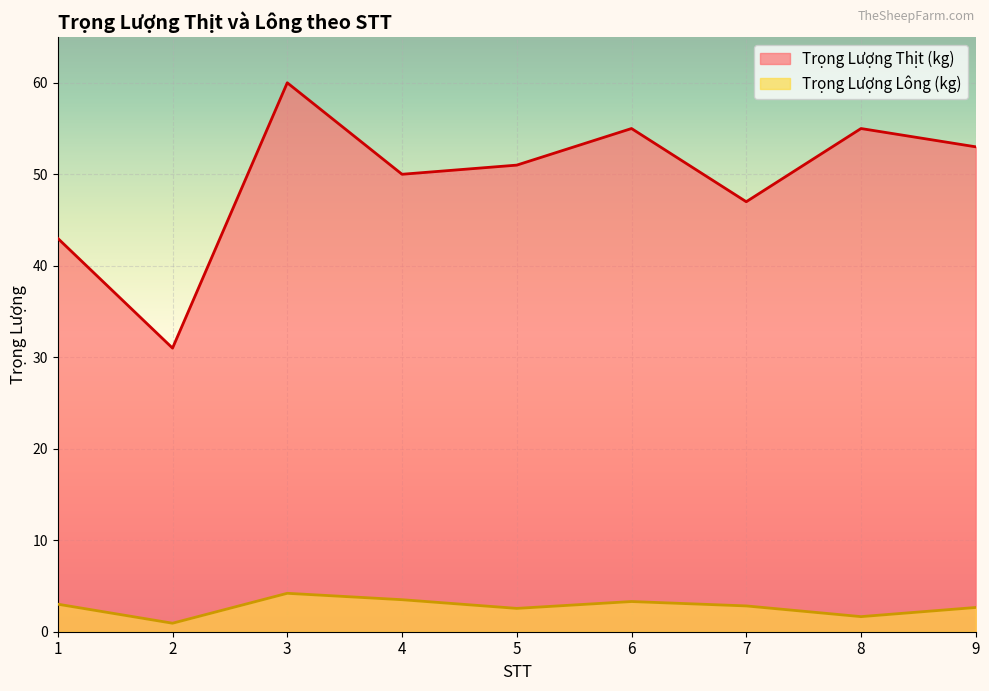

The value of Trọng Lượng Lông (kg) at 7 is 2.8. True or false?

True